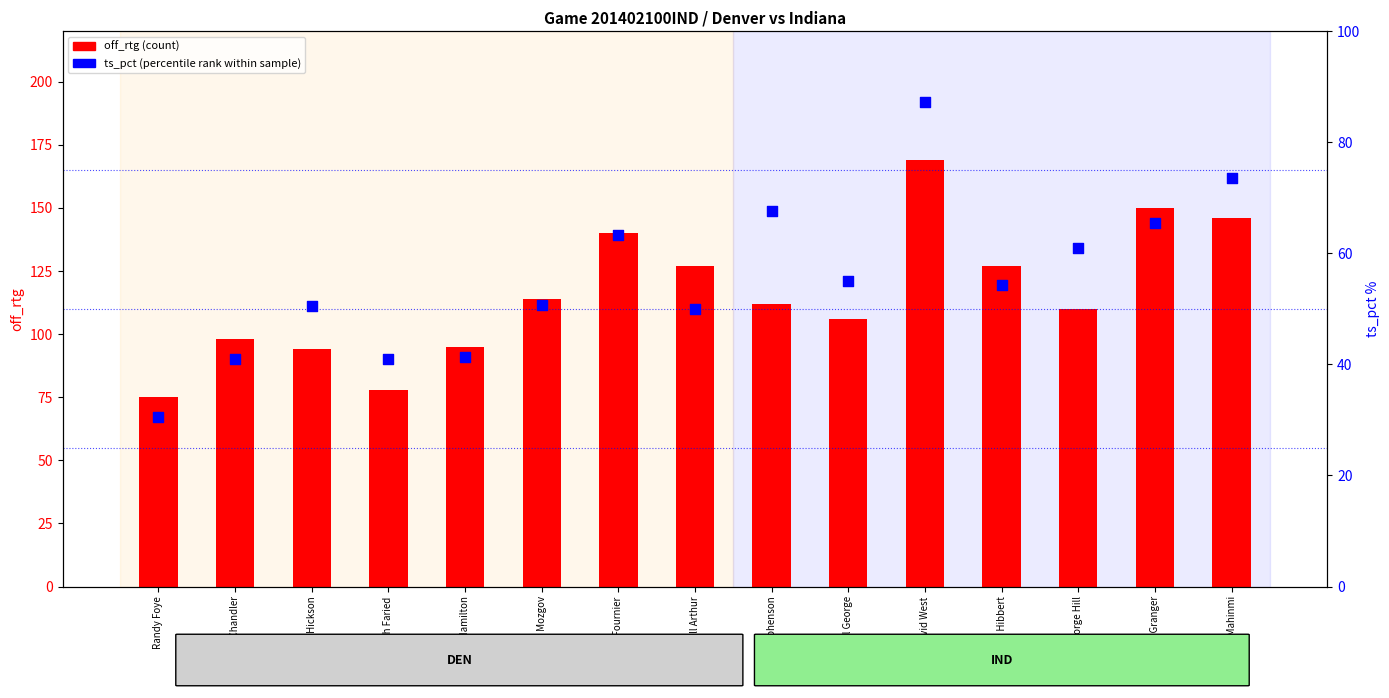

At which category is the sum across all series the highest?

David West